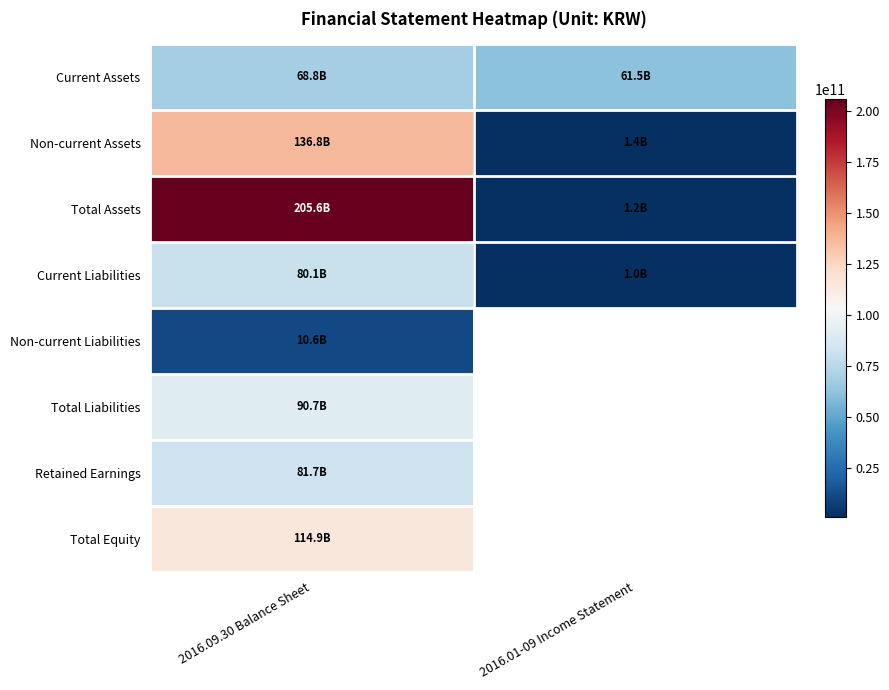

Which series has the largest range (max minus min)?

Total Assets